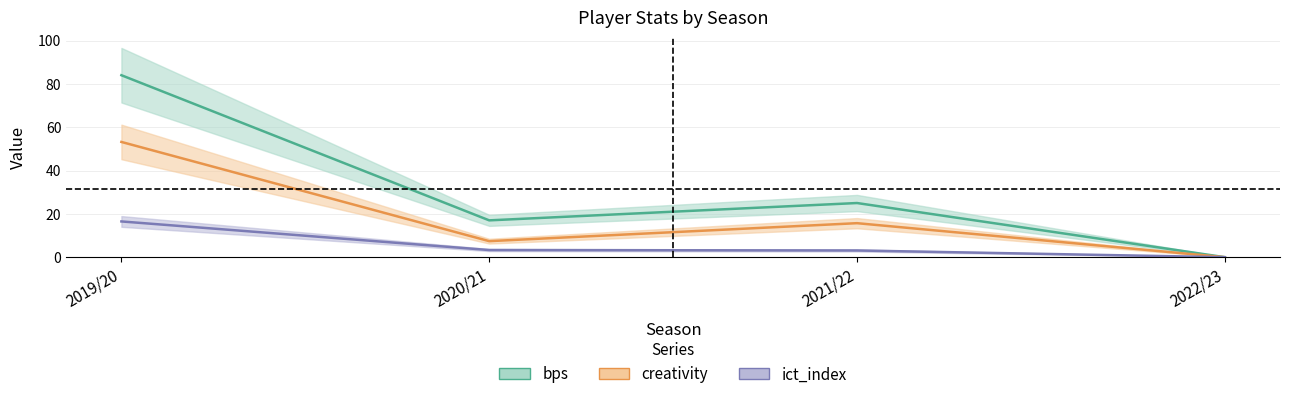

Reading left to right, extract all data points from this chart.

bps: 84.0	17.0	25.0	0.0
creativity: 53.2	7.4	15.7	0.0
ict_index: 16.5	3.3	3.1	0.0